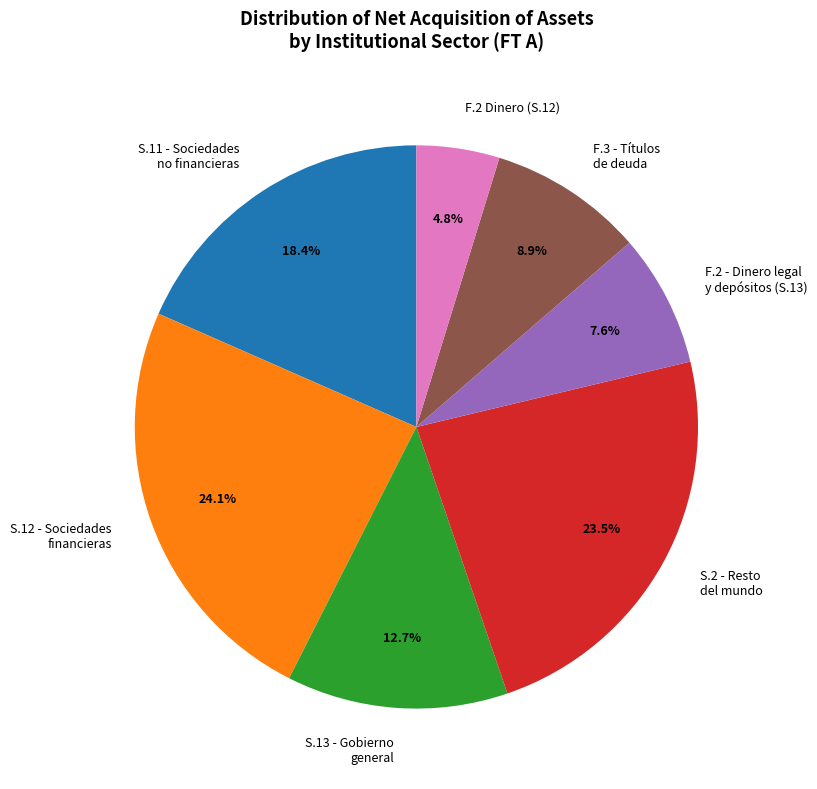

Is there any slice that represents more than half of the pie?

No